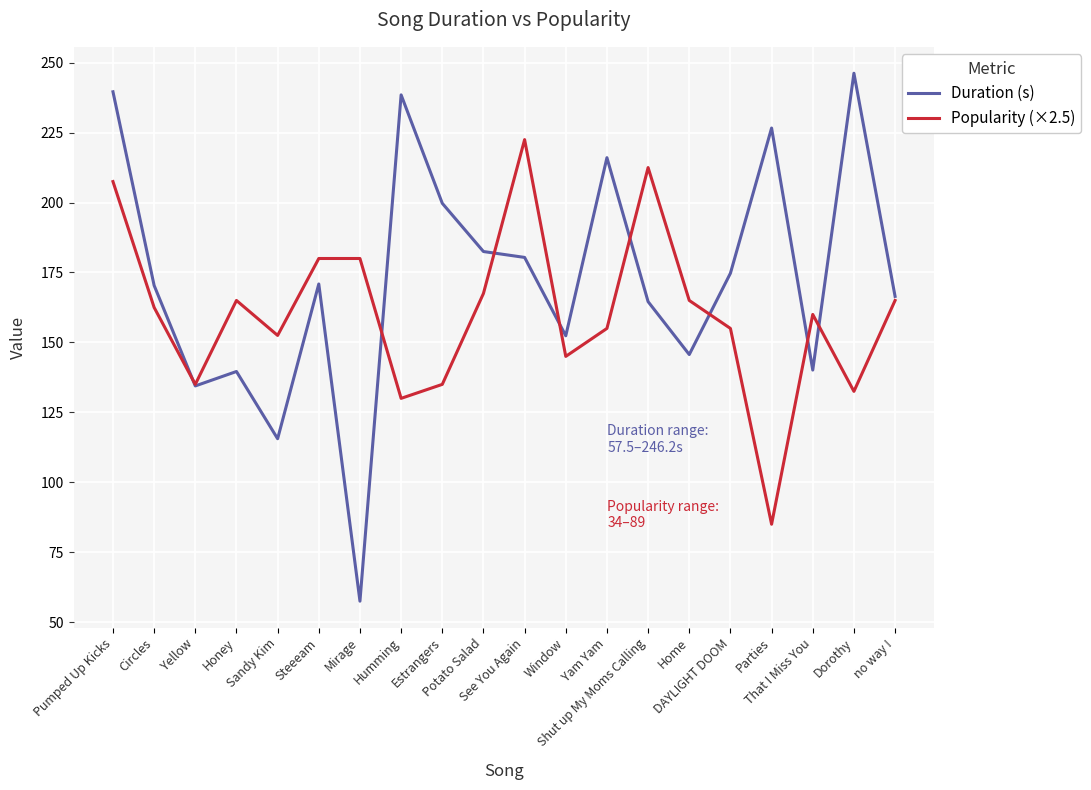

Rank the series at Mirage from lowest to highest value.

Duration (s), Popularity (×2.5)